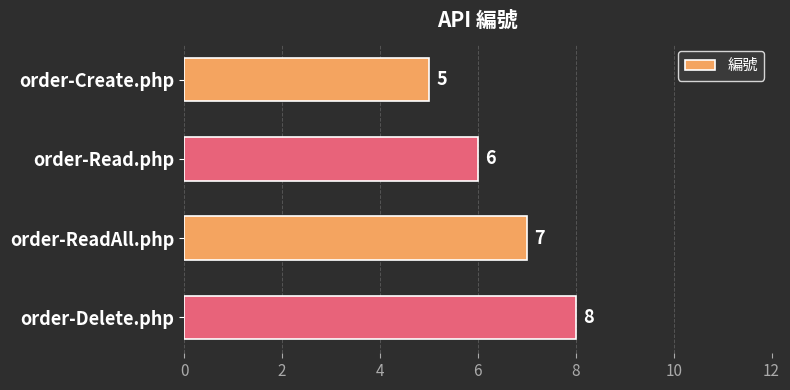

Rank the categories by value from lowest to highest.

order-Create.php, order-Read.php, order-ReadAll.php, order-Delete.php